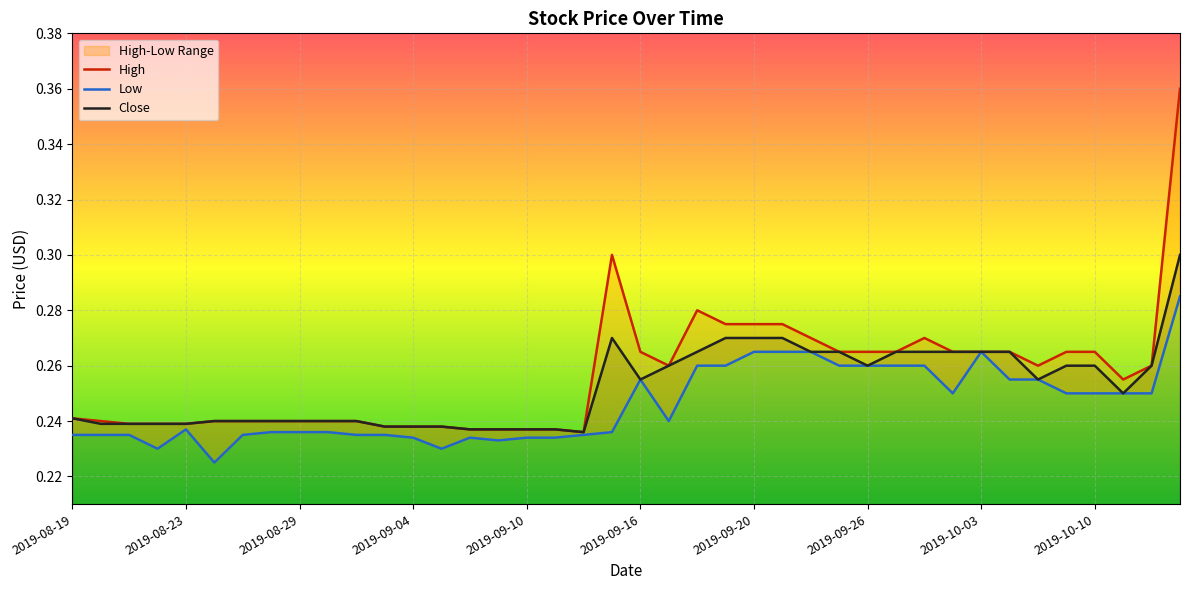

At which label does Close reach its peak?

2019-10-15